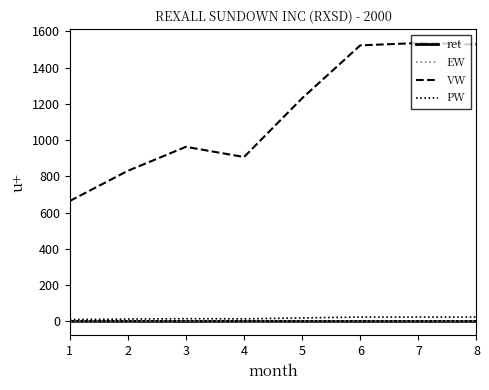

True or false: ret has a value of 0.2 at 2.

True